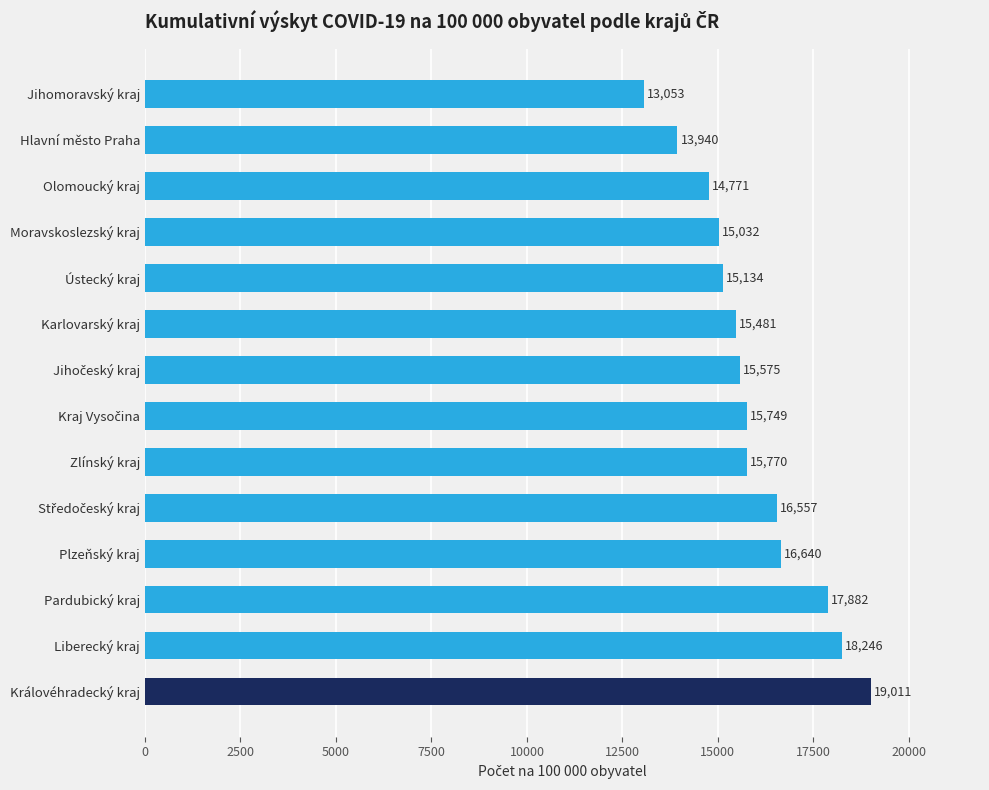

The value at Jihomoravský kraj is 6247.1. True or false?

False